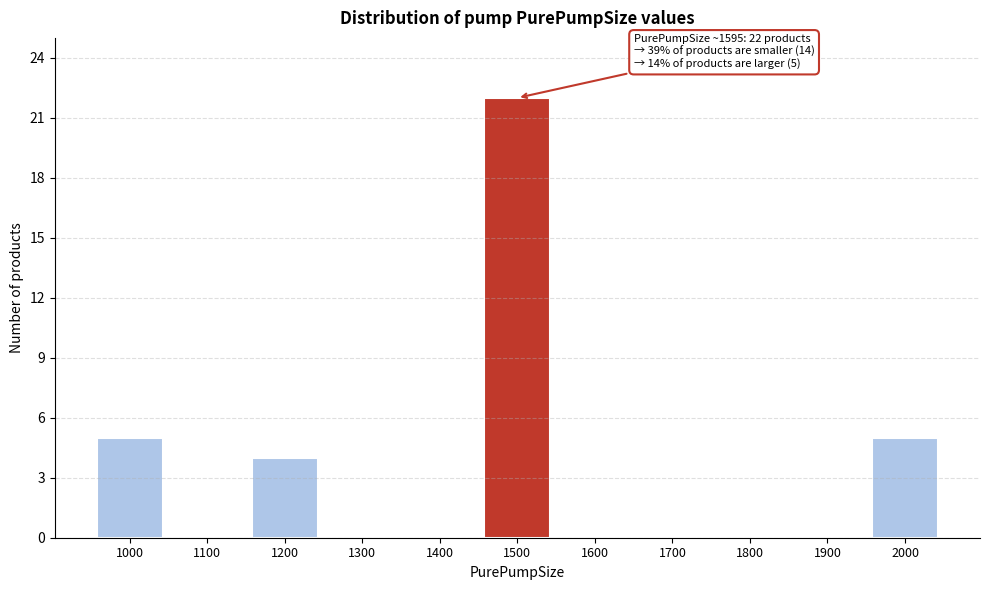

Reading left to right, extract all data points from this chart.

1000=5	1100=0	1200=4	1300=0	1400=0	1500=22	1600=0	1700=0	1800=0	1900=0	2000=5